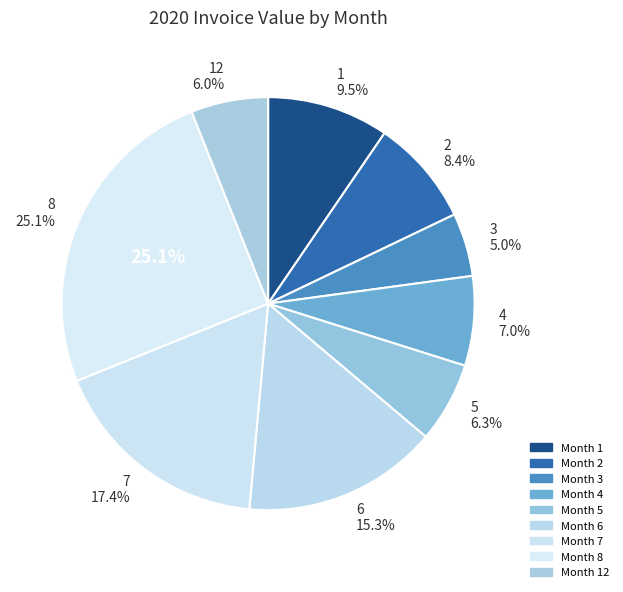

What is the change in value from 3 to 4?

+7186